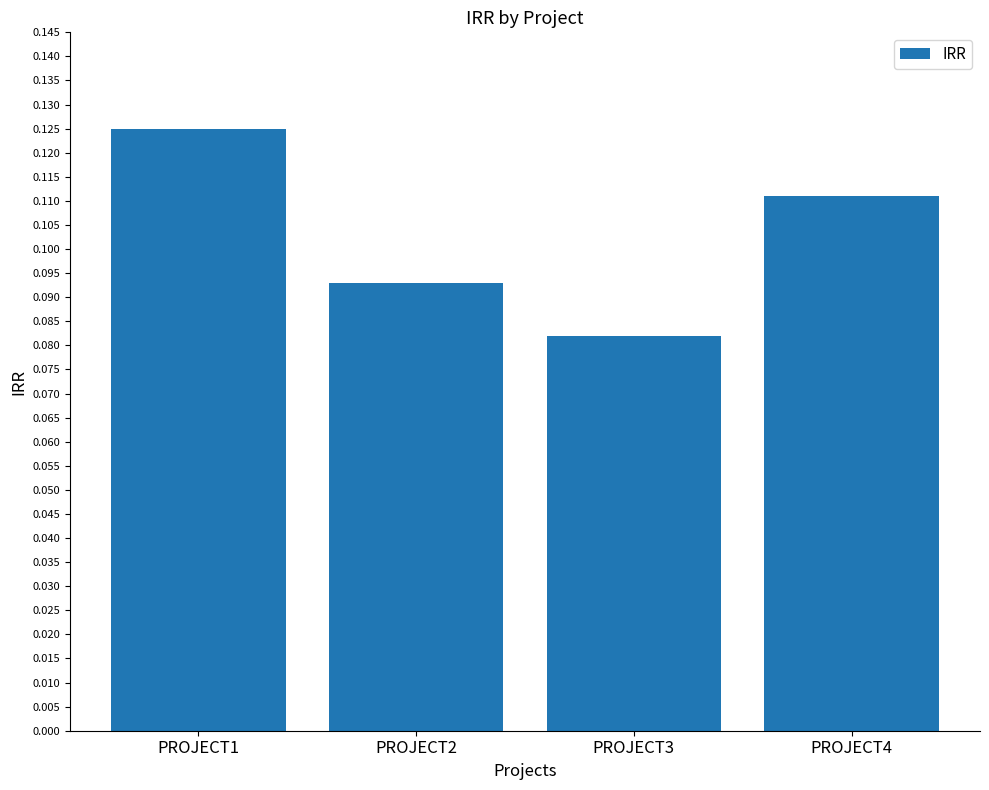

How many values are between 0 and 1?

4